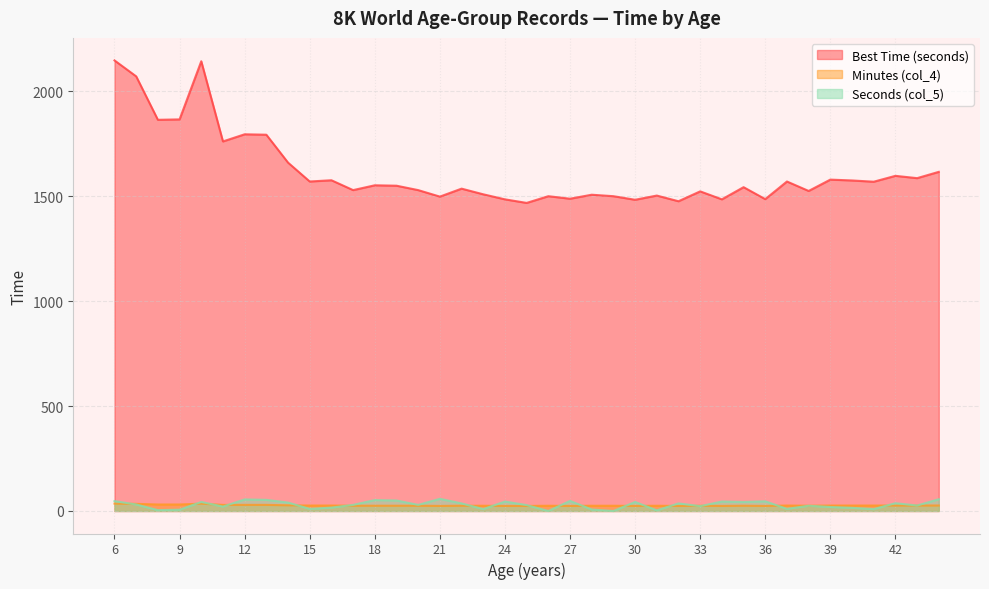

Which category has the highest value across all series?

6